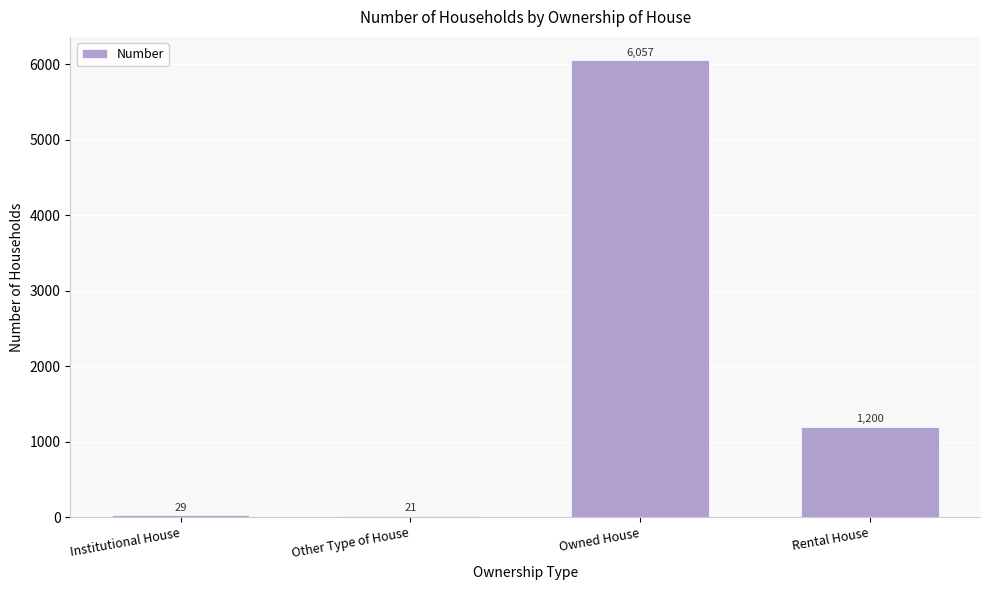

How many bars are there in total?

4